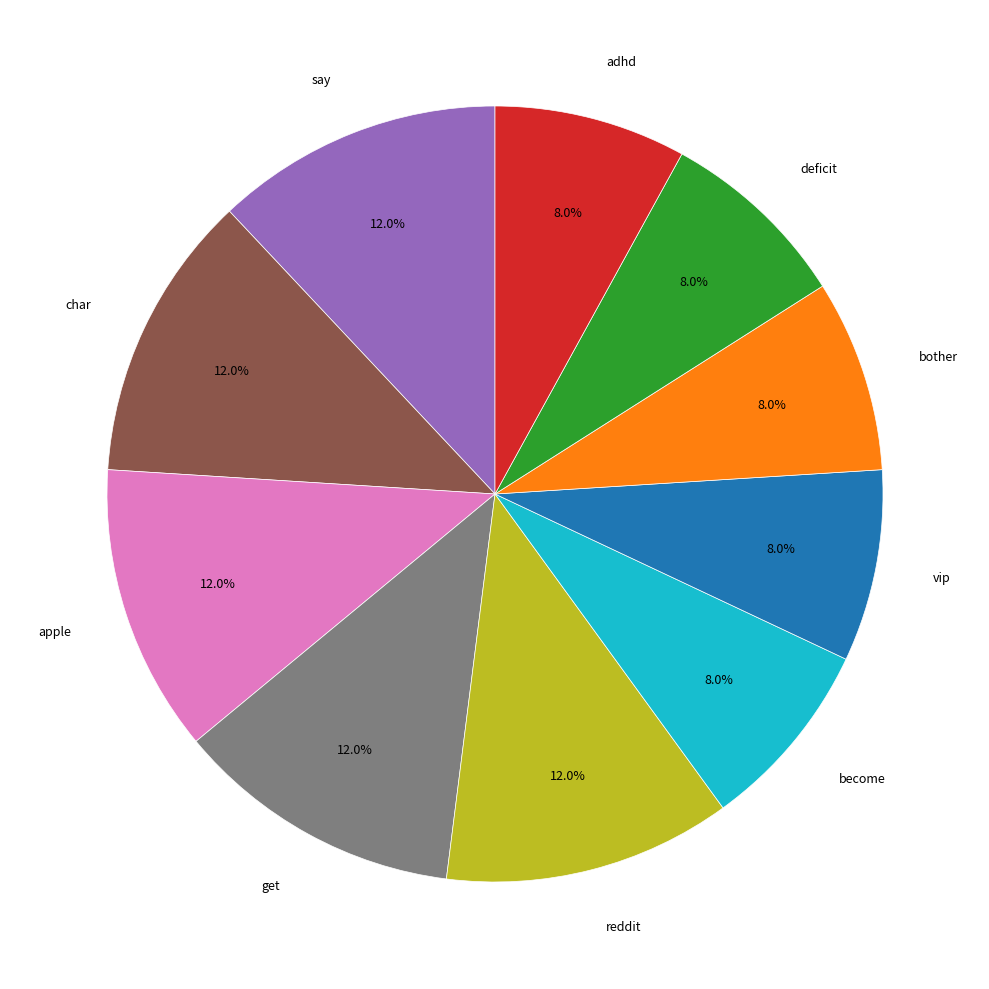

Is there any slice that represents more than half of the pie?

No